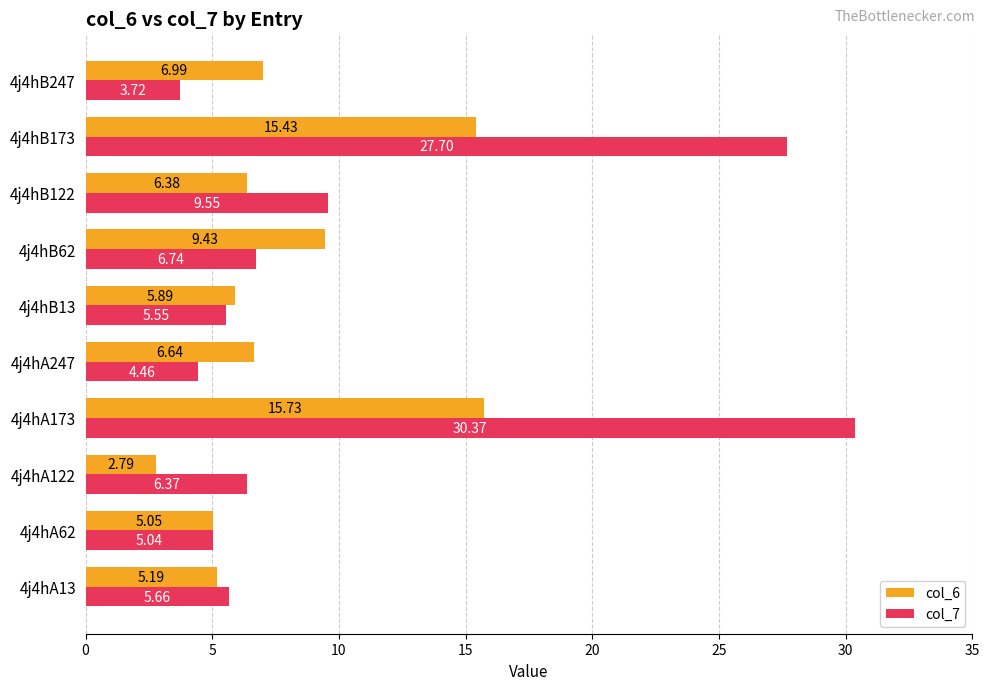

How many data points does each series have?

10